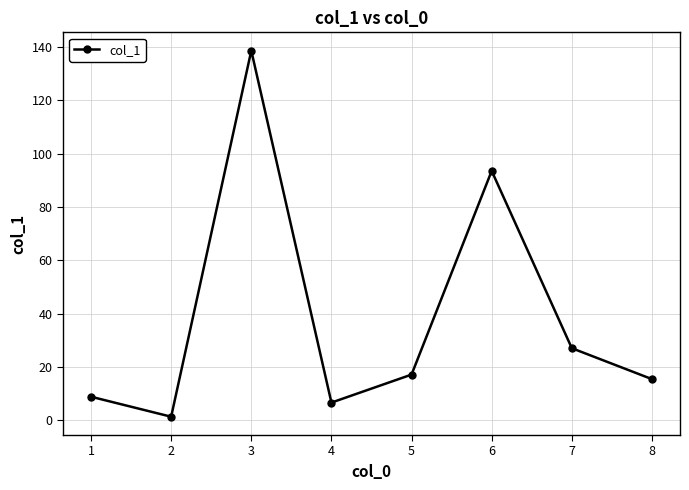

What is the difference between the second highest and second lowest values?

86.9